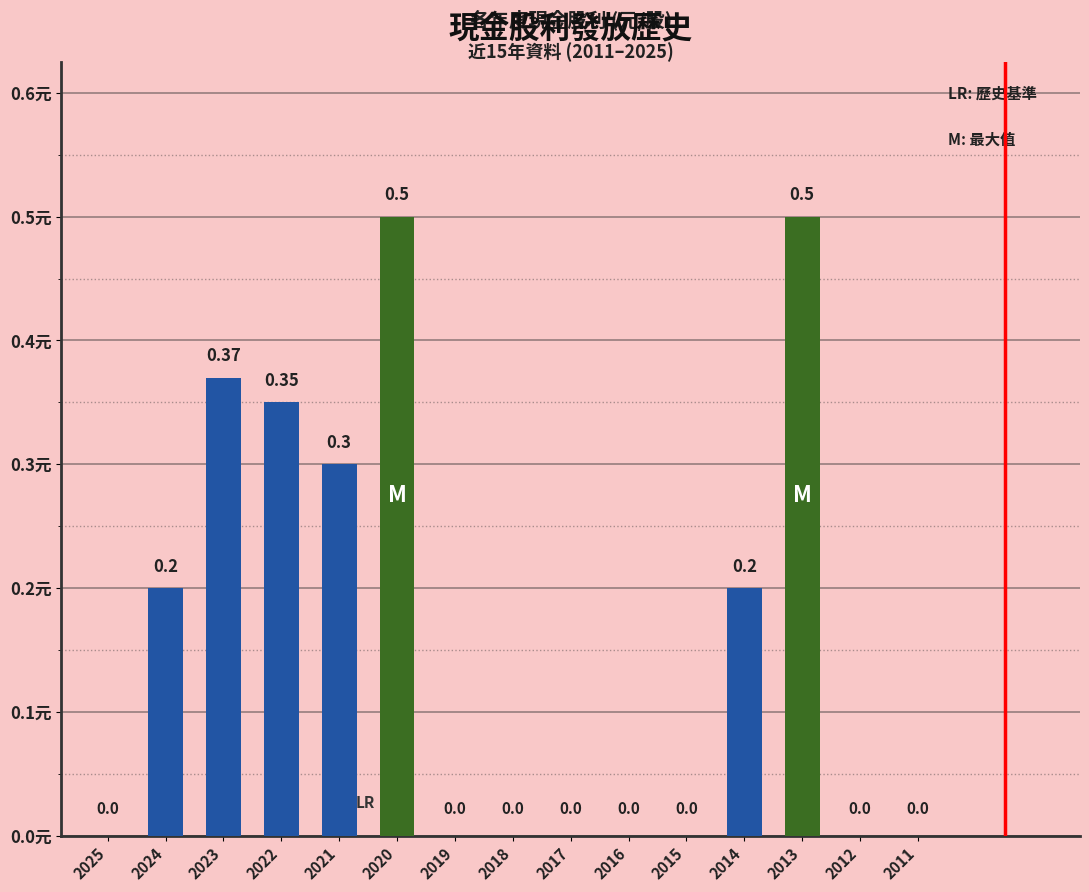

What is the sum of all values?

2.4